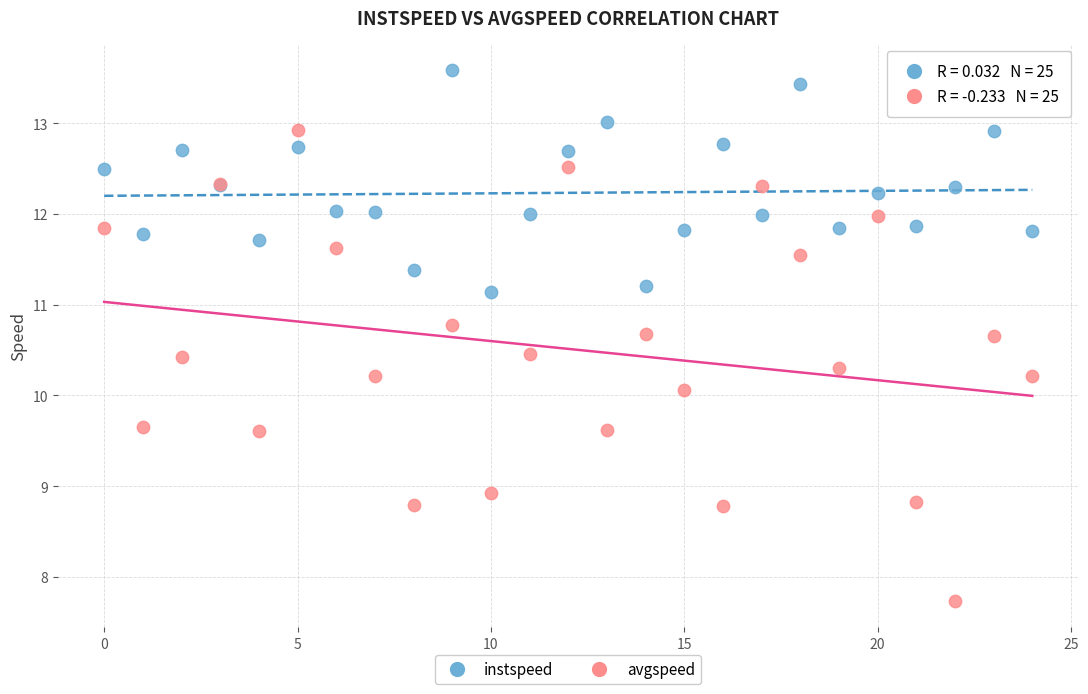

Which series reaches the maximum Y coordinate?

instspeed